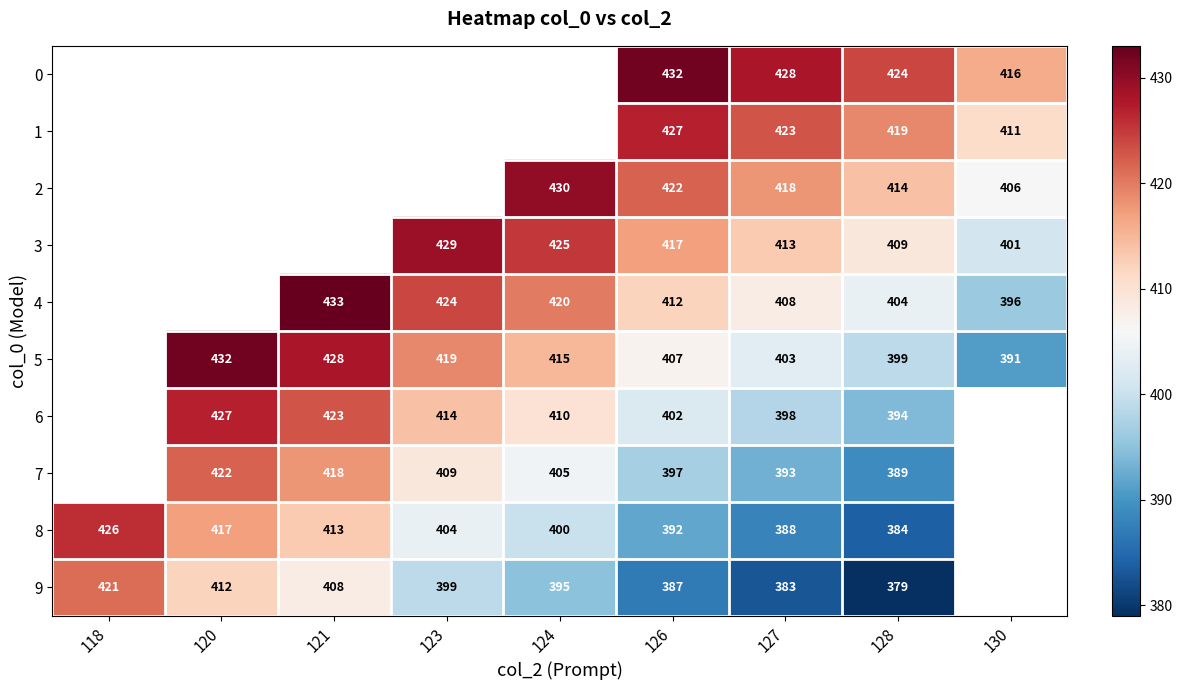

The 5 series shows 432 at 120. True or false?

True